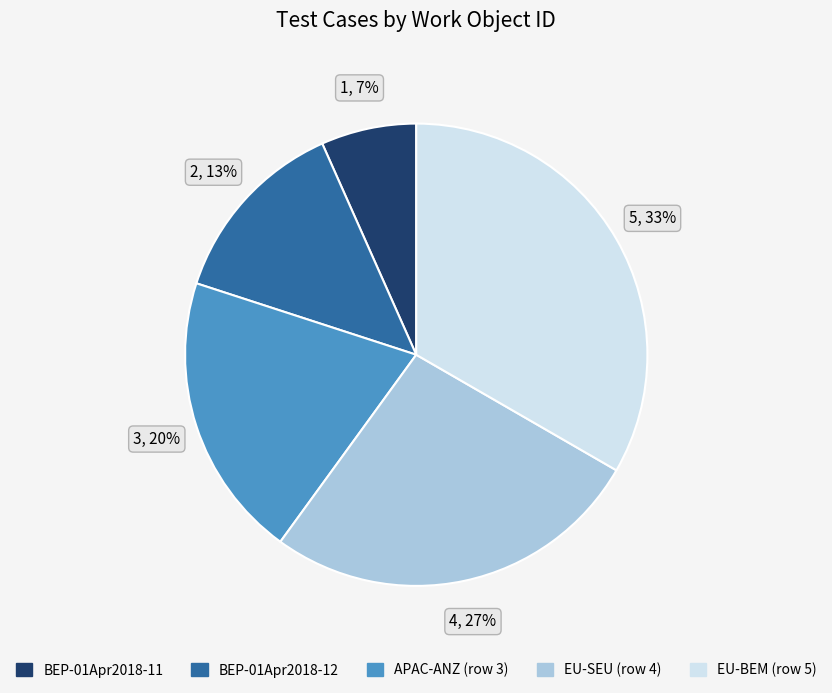

True or false: EU-BEM (row 5) accounts for 33% of the total.

True